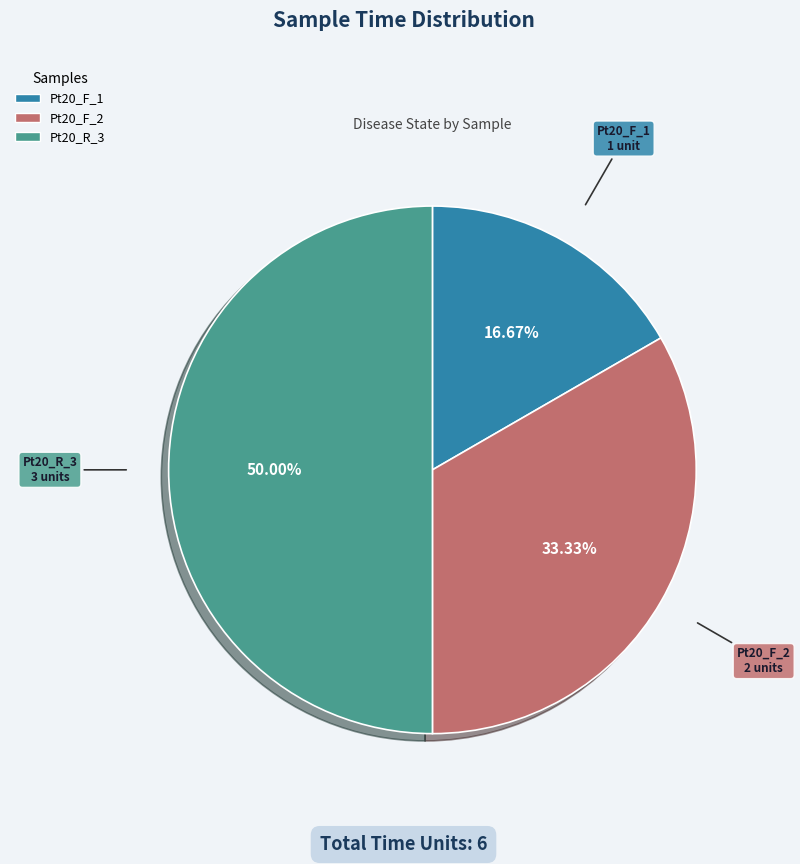

Does Pt20_F_2 account for over 50% of the chart?

No